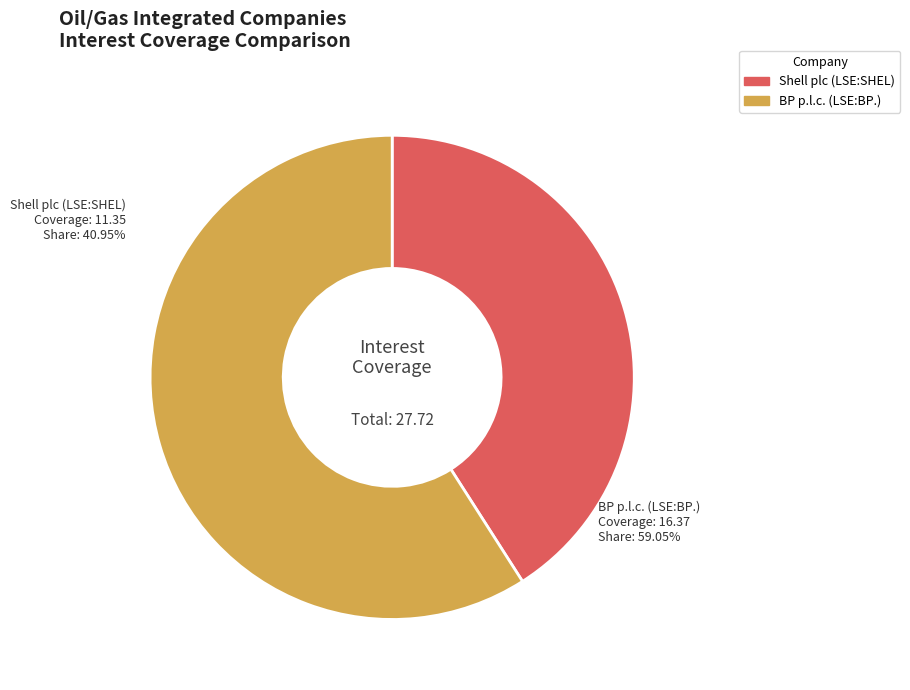

True or false: Shell plc (LSE:SHEL) accounts for 33% of the total.

False